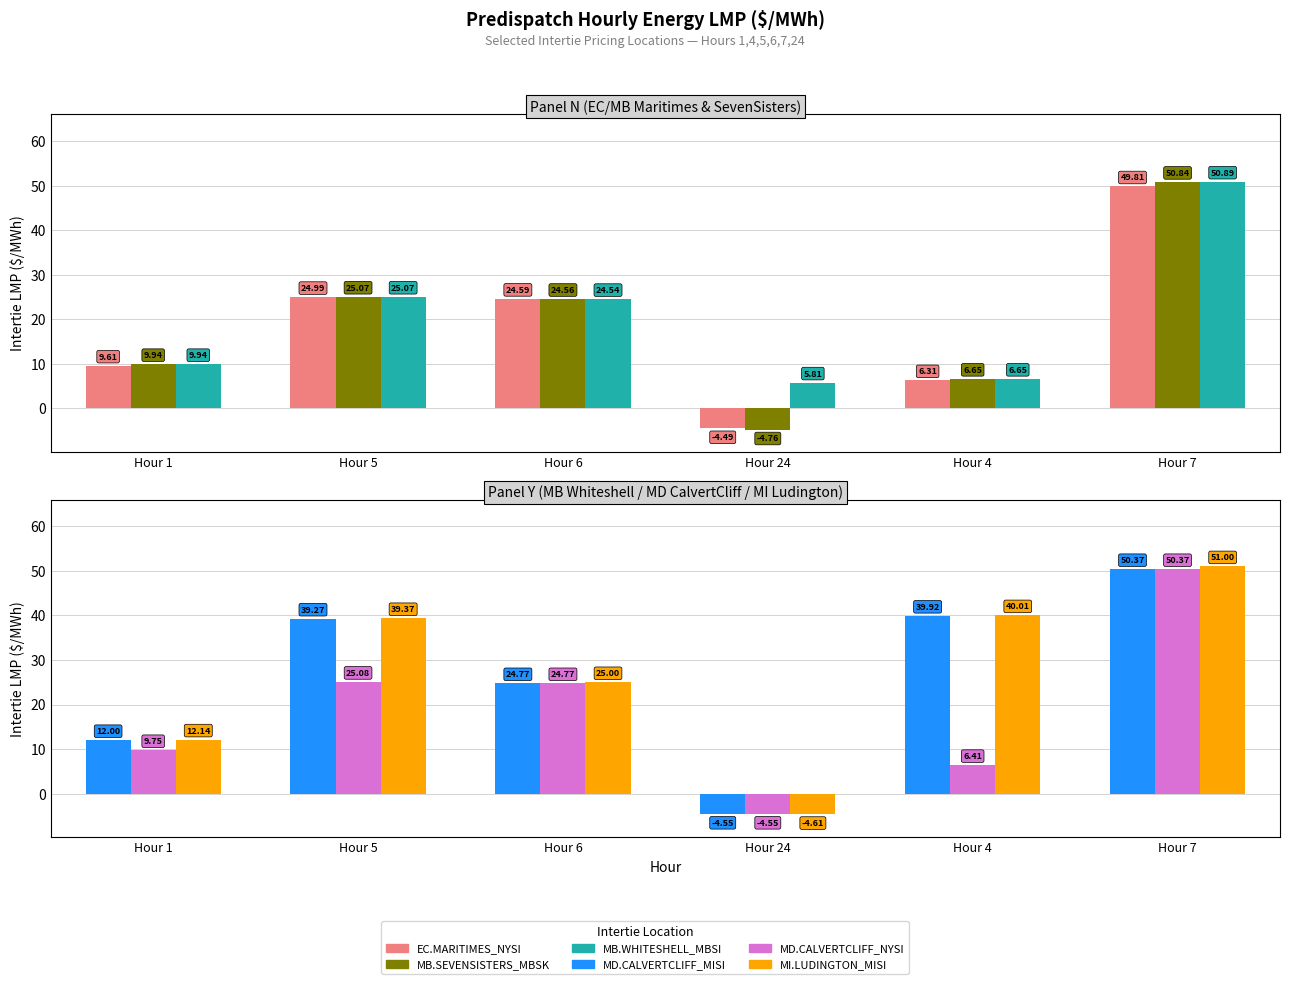

How many data points in MB.SEVENSISTERS_MBSK are less than 24?

3